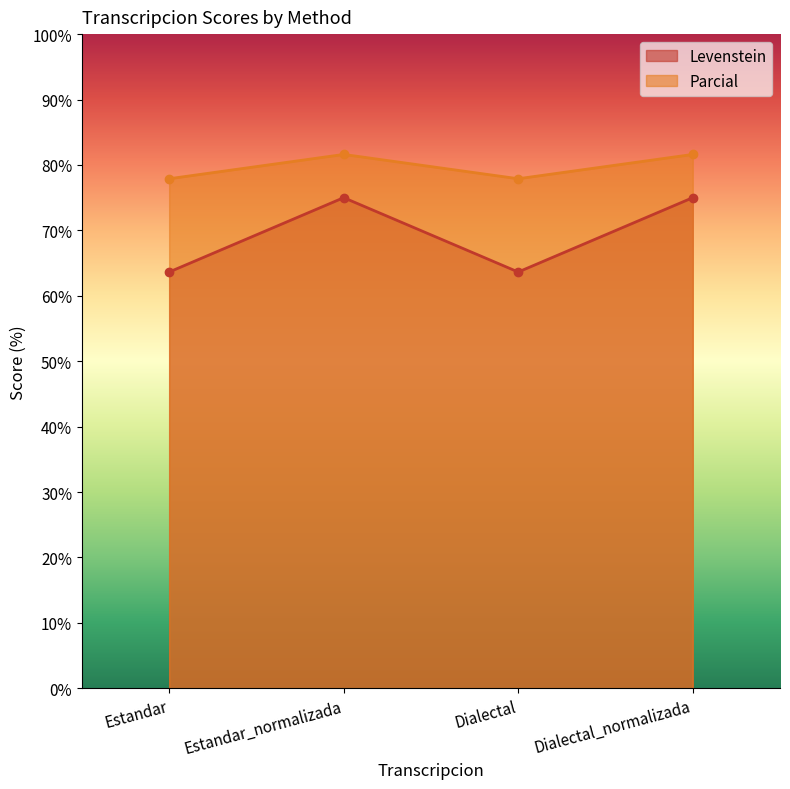

True or false: Parcial and Levenstein intersect in this chart.

False